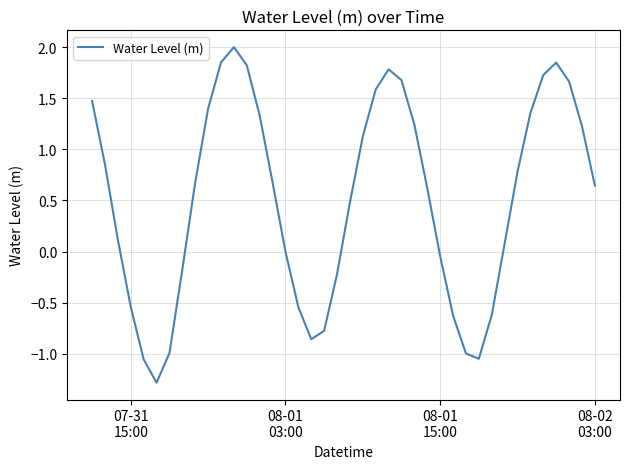

What is the greatest value displayed?

2.0